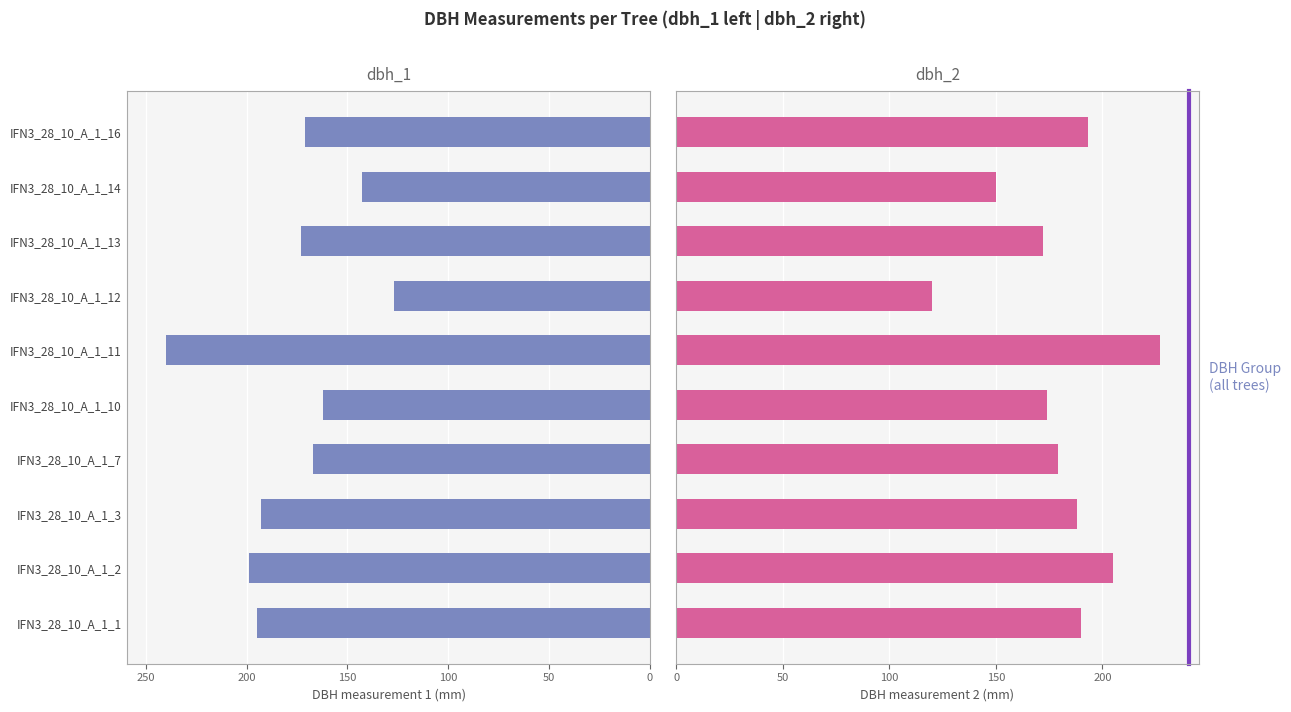

Rank the series by their maximum value, from highest to lowest.

dbh_1, dbh_2